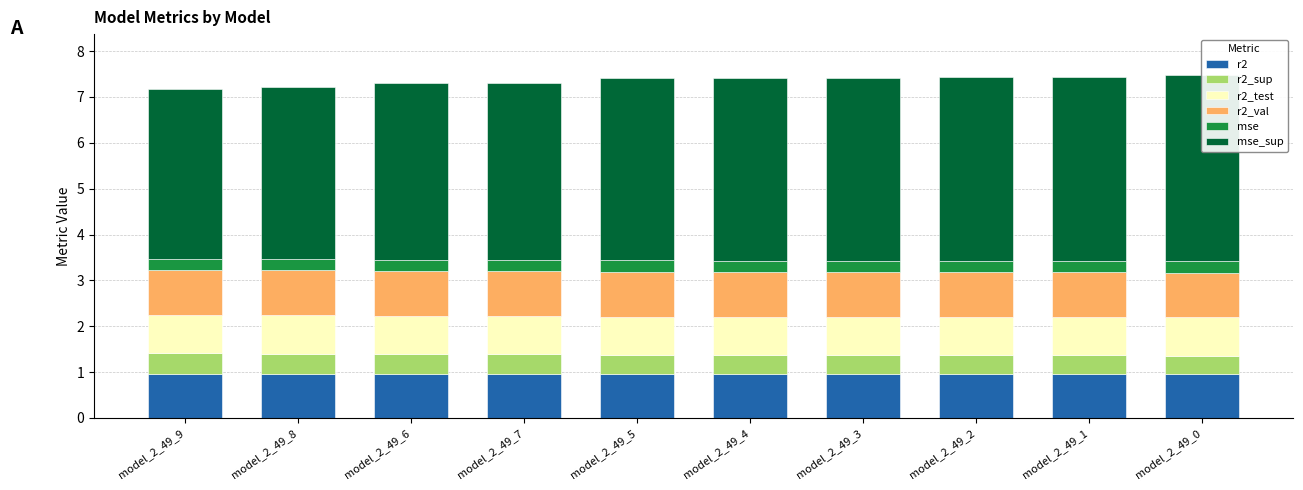

True or false: mse_sup has a value of 3.9 at model_2_49_6.

True